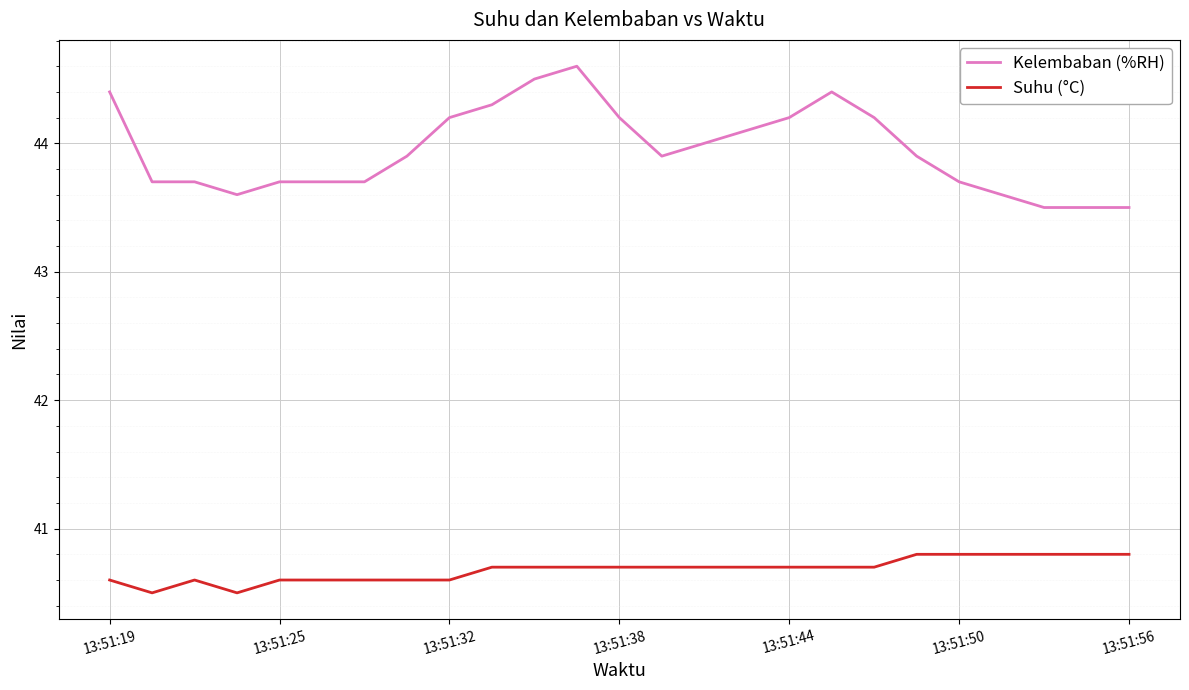

Which series has the largest total across all categories?

Kelembaban (%RH)